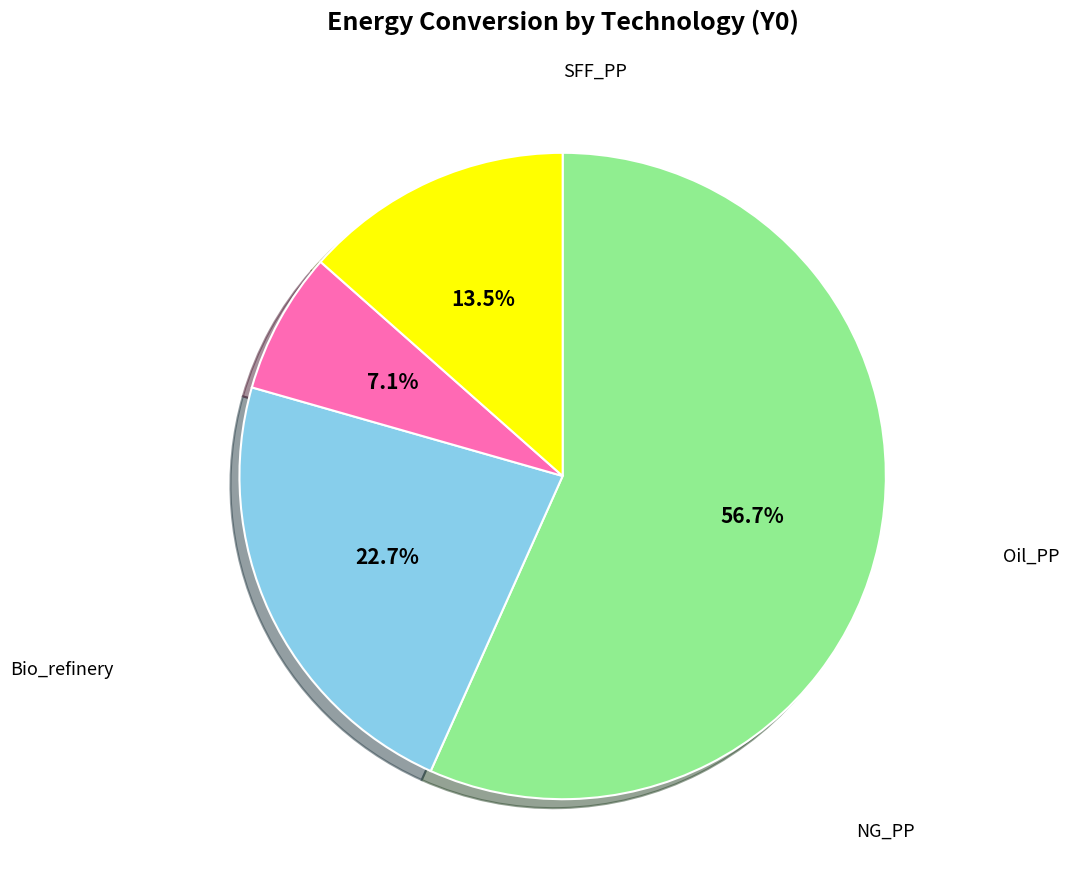

Count the number of slices in the pie.

4